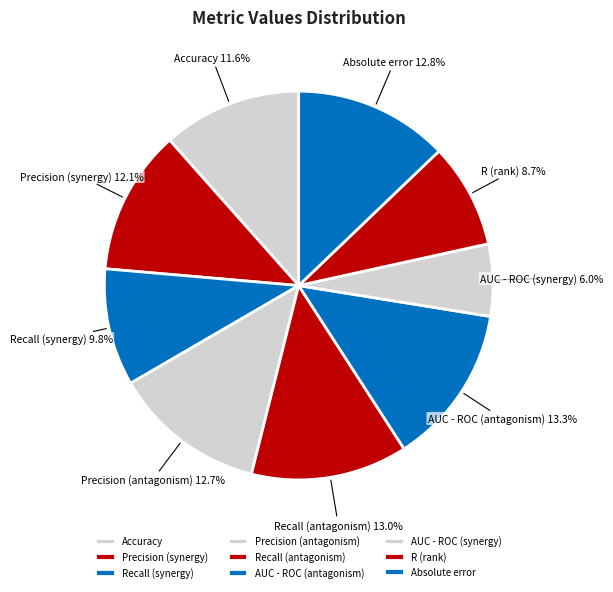

To the nearest percent, what percentage of the pie is Precision (synergy)?

12%